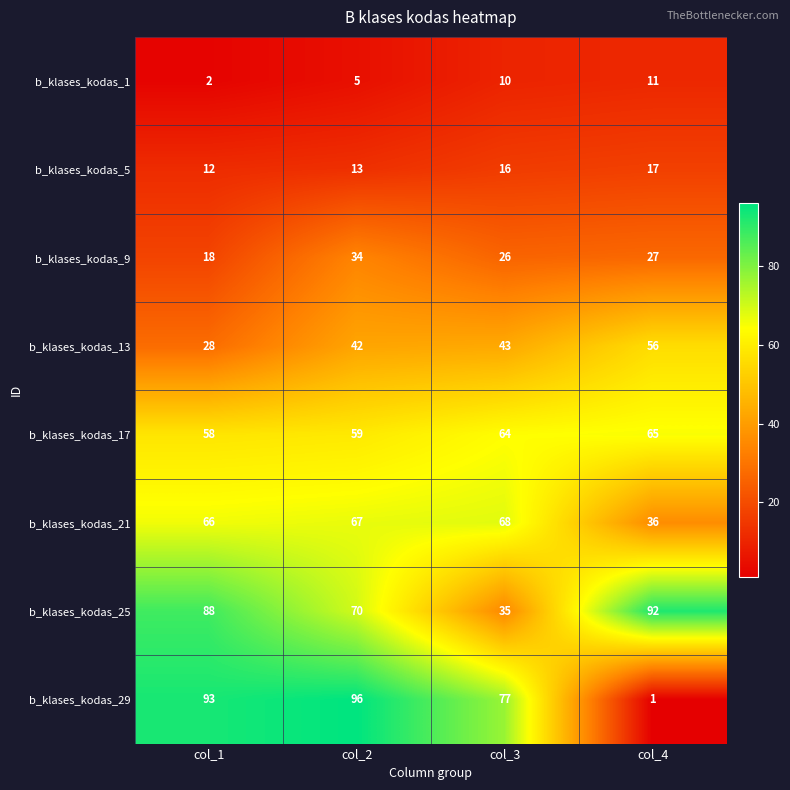

Rank the series by their maximum value, from lowest to highest.

b_klases_kodas_1, b_klases_kodas_5, b_klases_kodas_9, b_klases_kodas_13, b_klases_kodas_17, b_klases_kodas_21, b_klases_kodas_25, b_klases_kodas_29